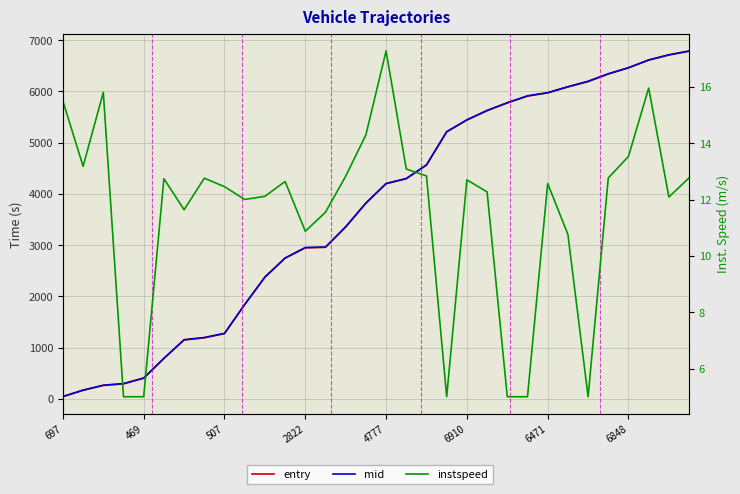

What is the difference between the maximum and minimum values in the entry series?

6744.0